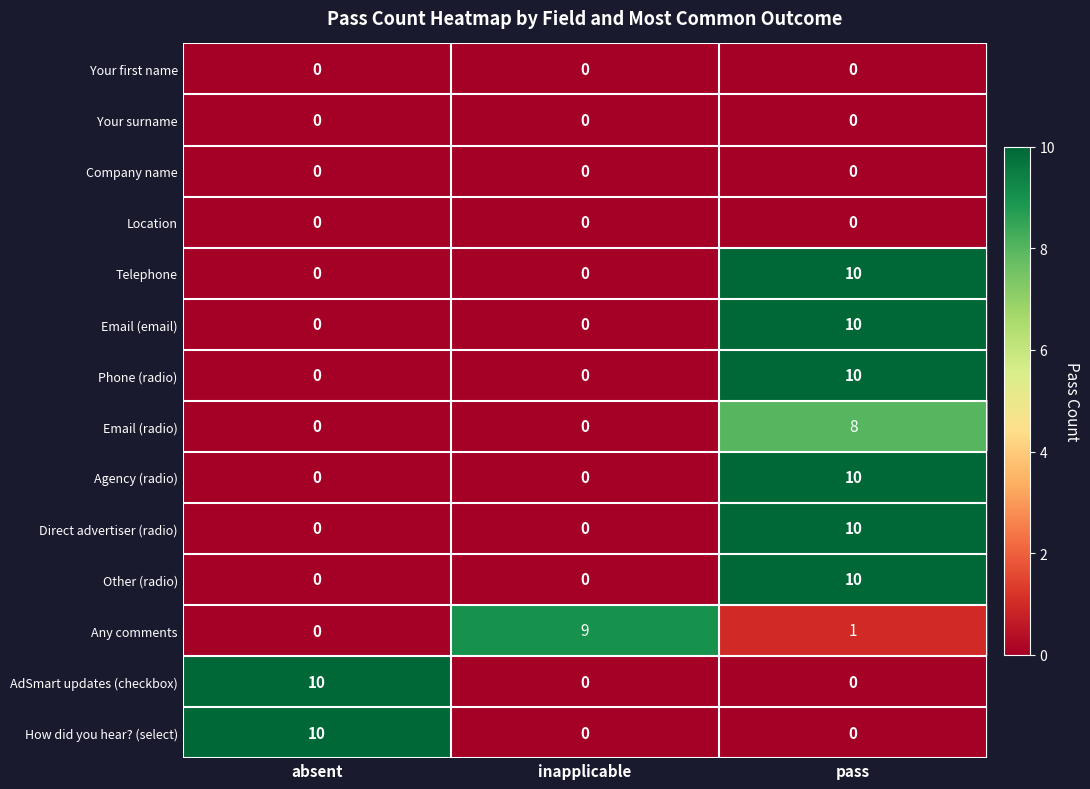

The value of Email (radio) at pass is 12. True or false?

False